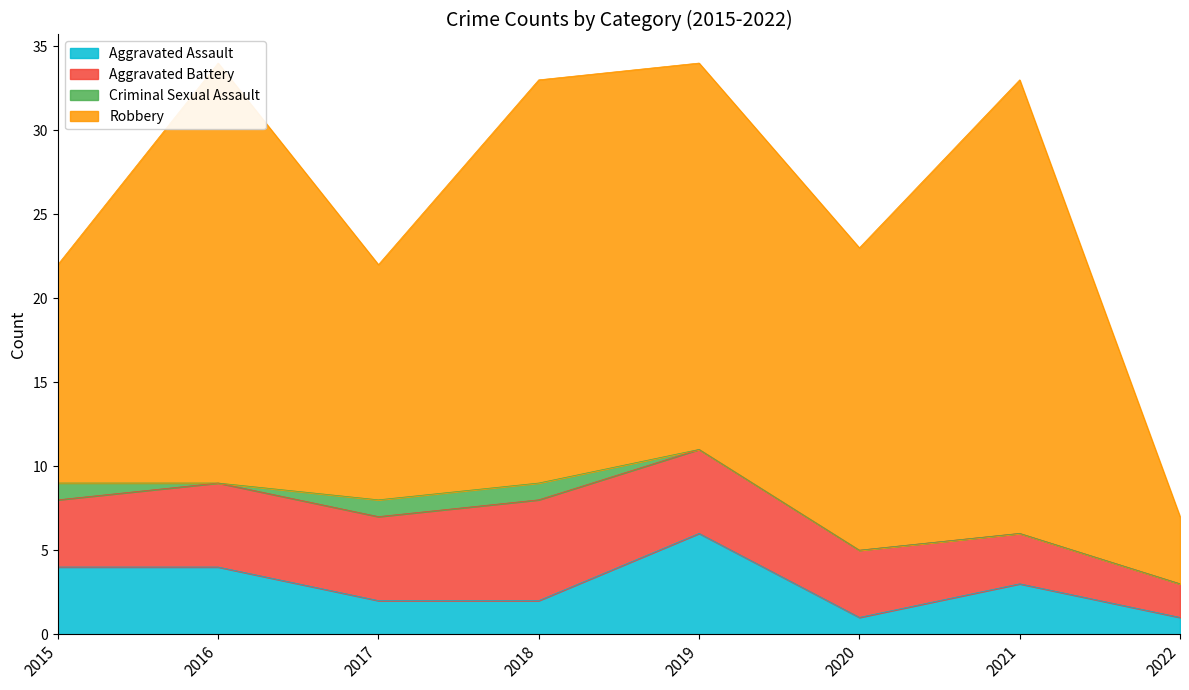

Which category has the highest value across all series?

2021